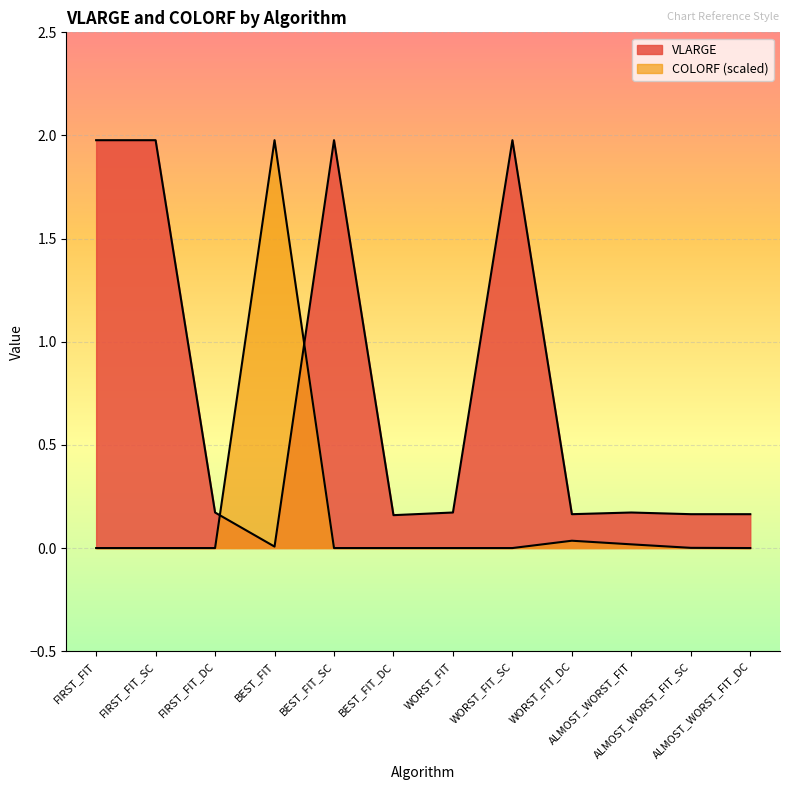

What is the sum of all VLARGE values?

9.1